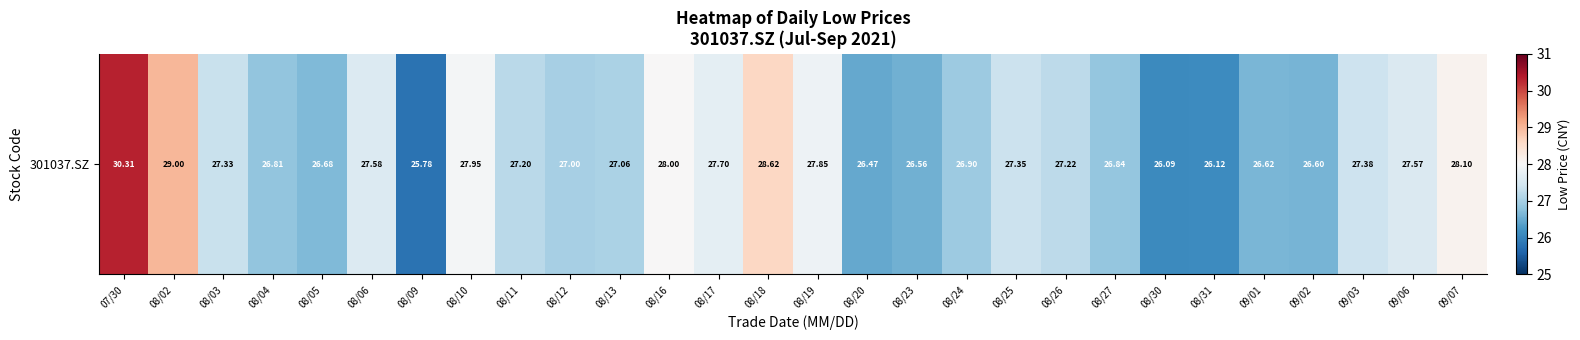

List the labels in order of value, largest first.

07/30, 08/02, 08/18, 09/07, 08/16, 08/10, 08/19, 08/17, 08/06, 09/06, 09/03, 08/25, 08/03, 08/26, 08/11, 08/13, 08/12, 08/24, 08/27, 08/04, 08/05, 09/01, 09/02, 08/23, 08/20, 08/31, 08/30, 08/09